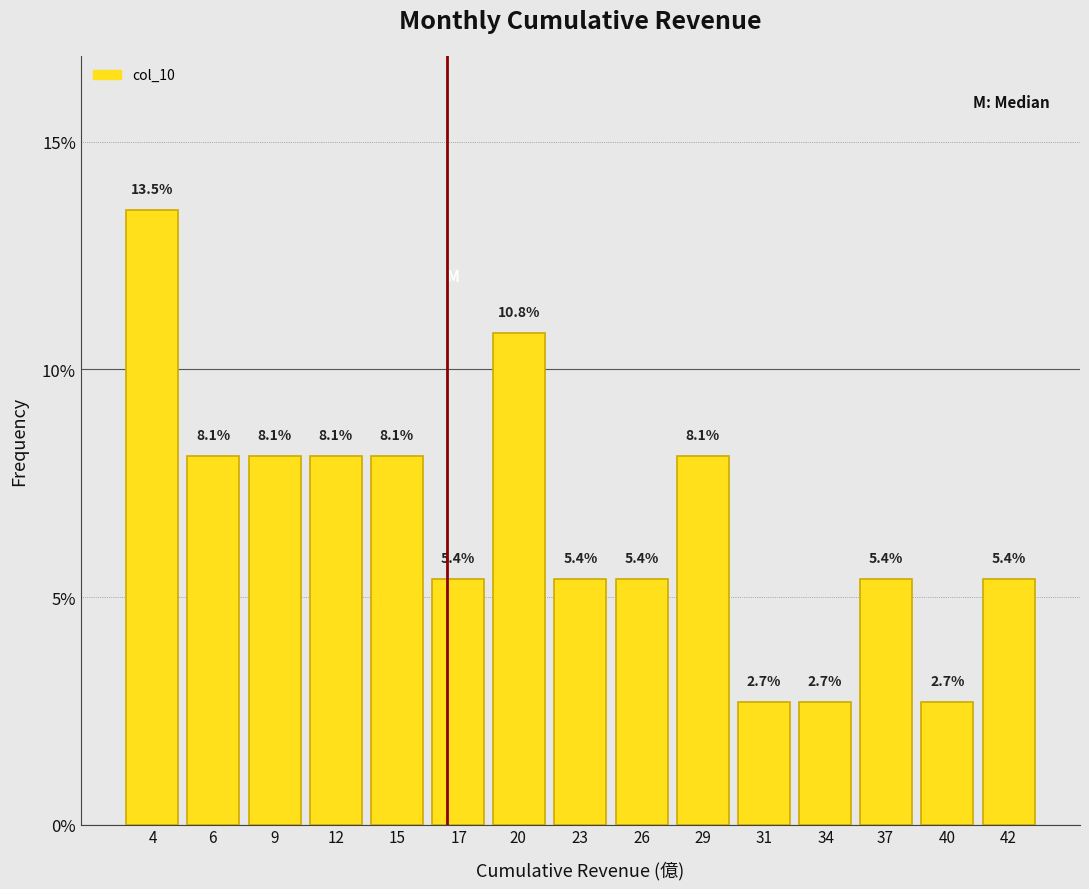

Reading left to right, extract all data points from this chart.

4=13.5	6=8.1	9=8.1	12=8.1	15=8.1	17=5.4	20=10.8	23=5.4	26=5.4	29=8.1	31=2.7	34=2.7	37=5.4	40=2.7	42=5.4